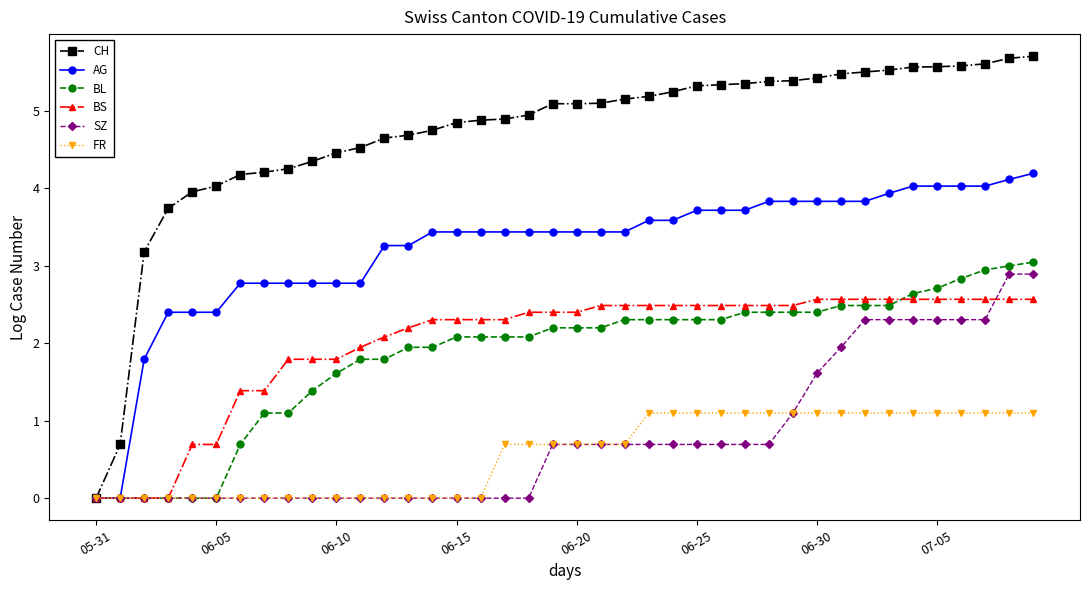

What is the average value of the BS series?

2.0